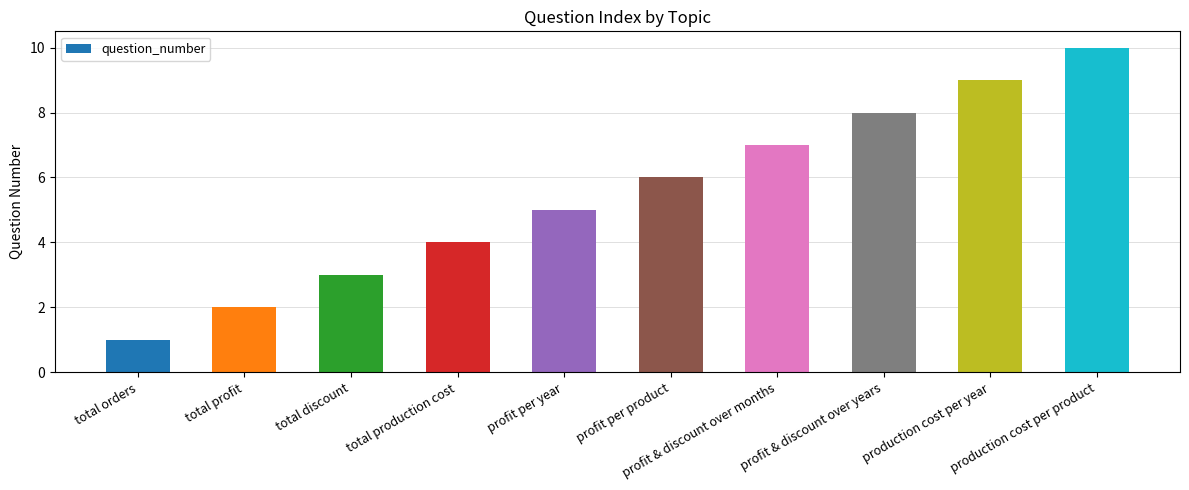

What is the greatest value displayed?

10